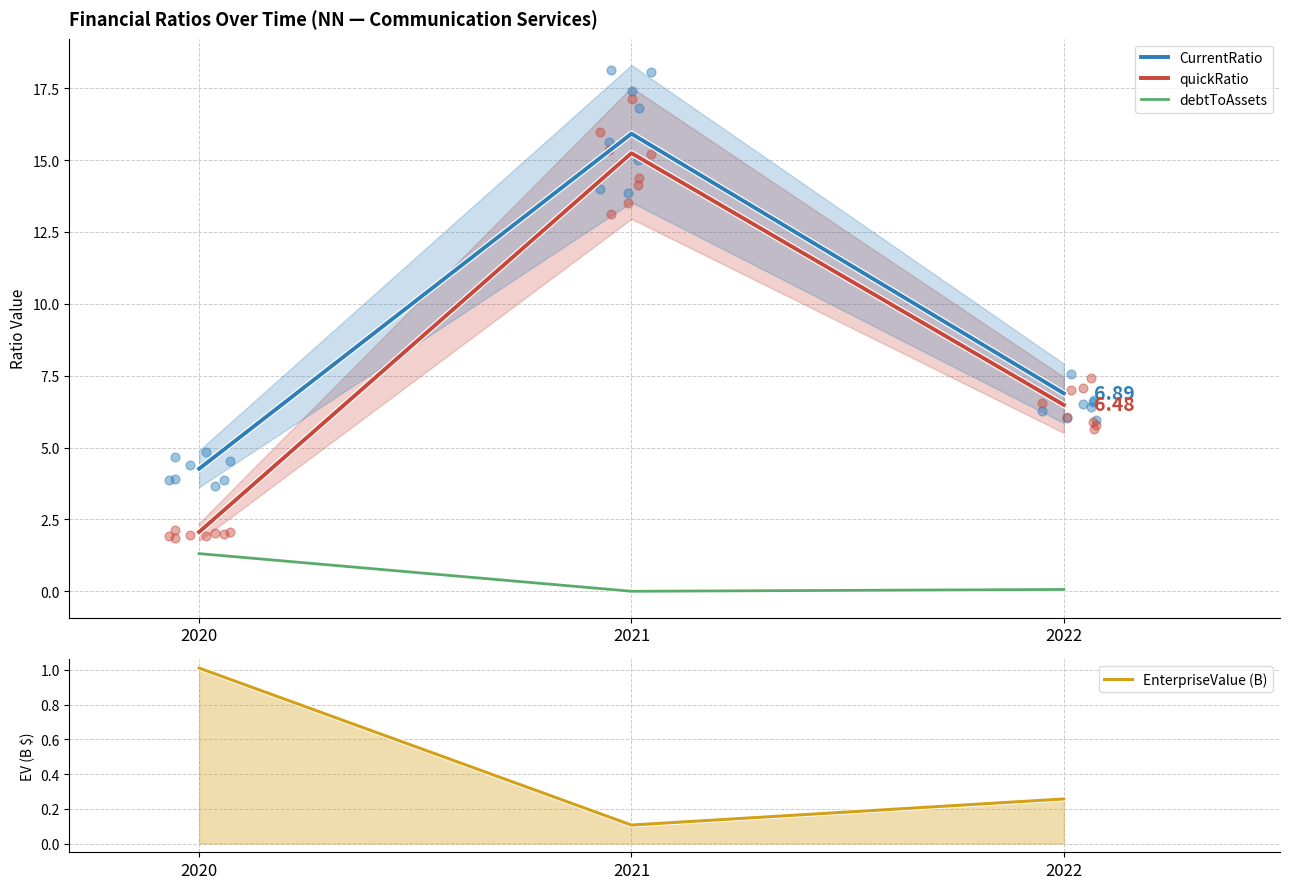

What are all the series names shown in the legend?

CurrentRatio, quickRatio, debtToAssets, EnterpriseValue (B)